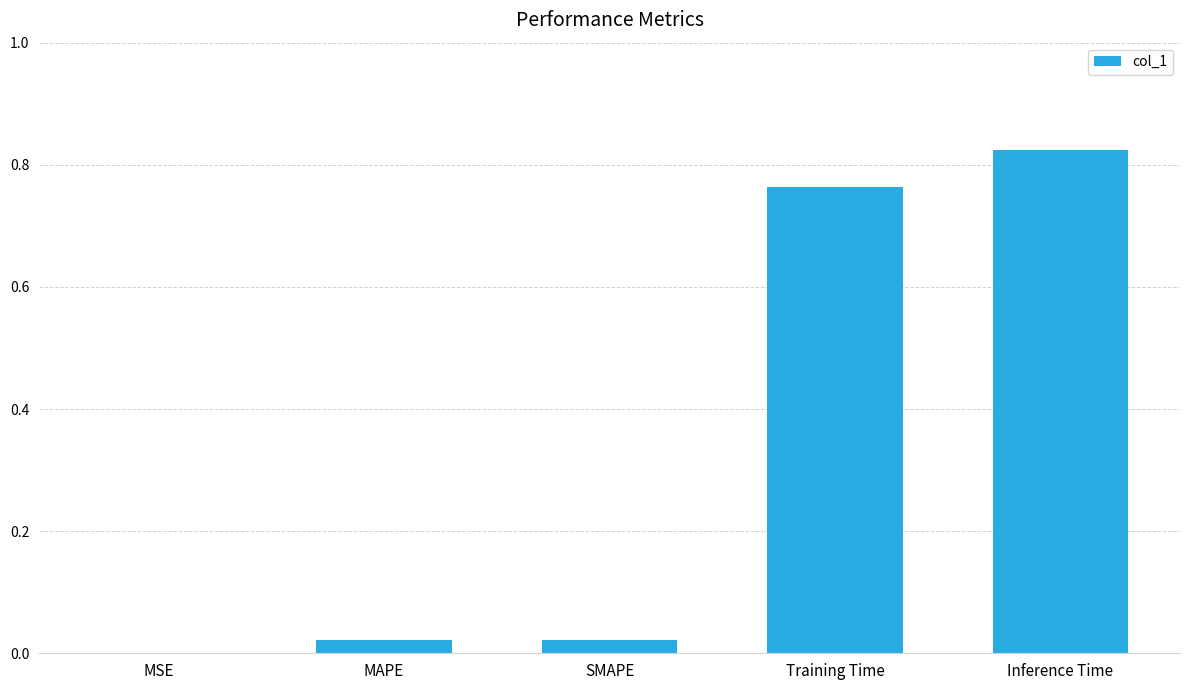

True or false: the data shows 0.0 at SMAPE.

True